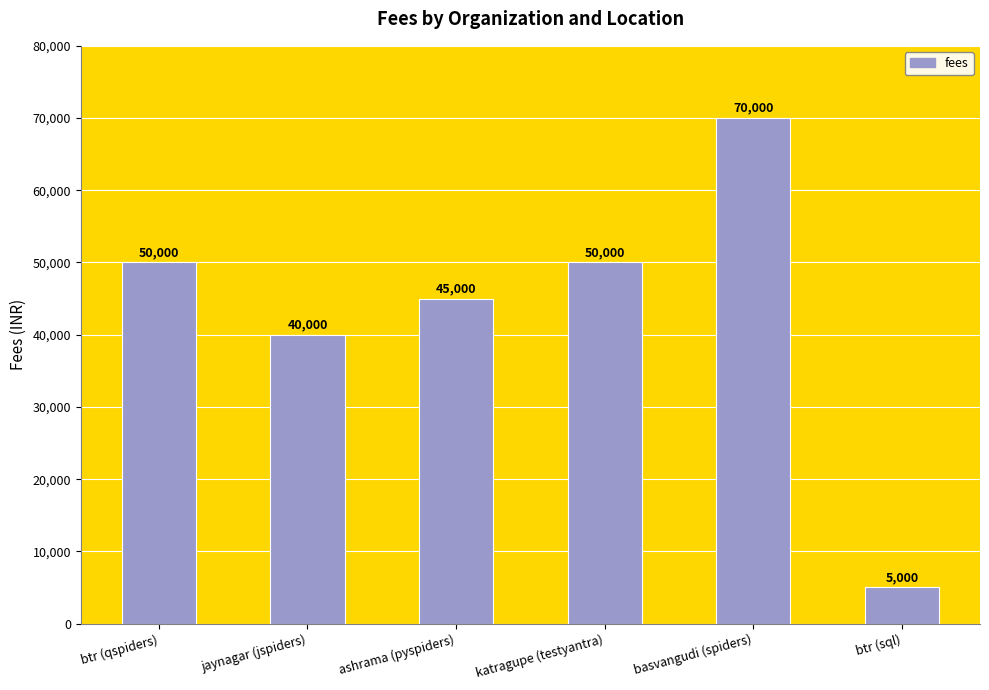

What is the difference between the values at ashrama (pyspiders) and jaynagar (jspiders)?

5000